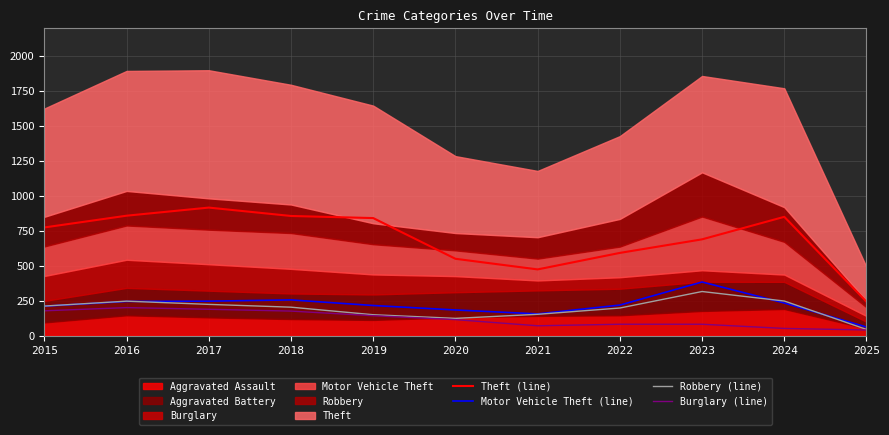

At how many categories does at least one series exceed 266?

10